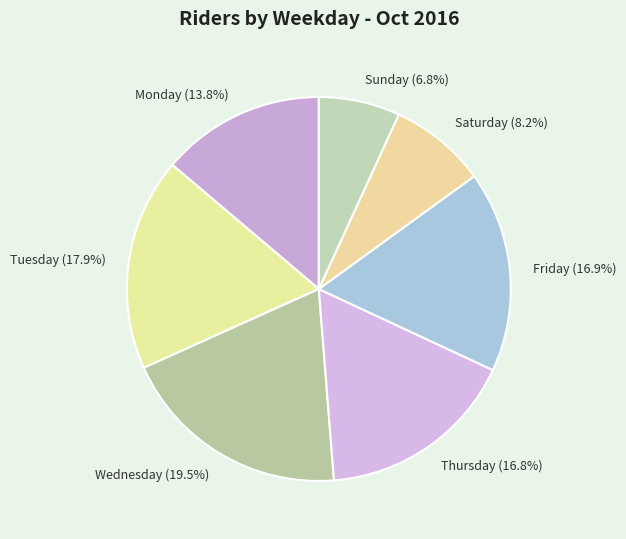

Do Tuesday (17.9%) and Thursday (16.8%) together represent more than half of the pie?

No